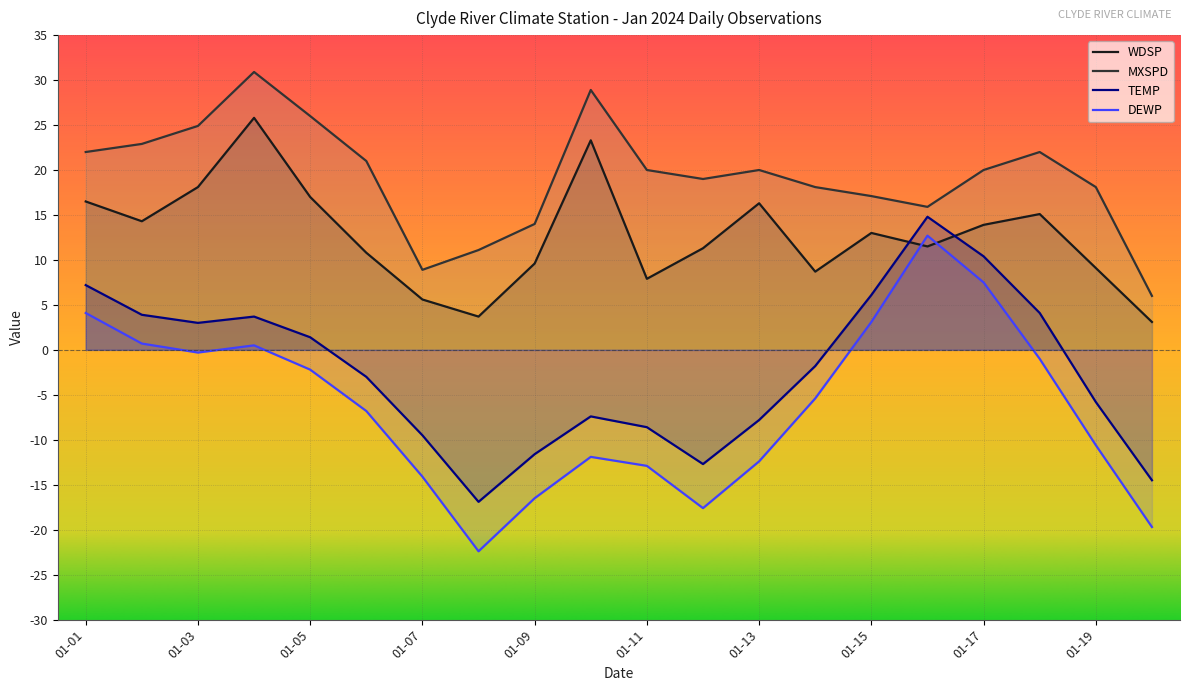

Where does the DEWP series first go above -5?

01-01